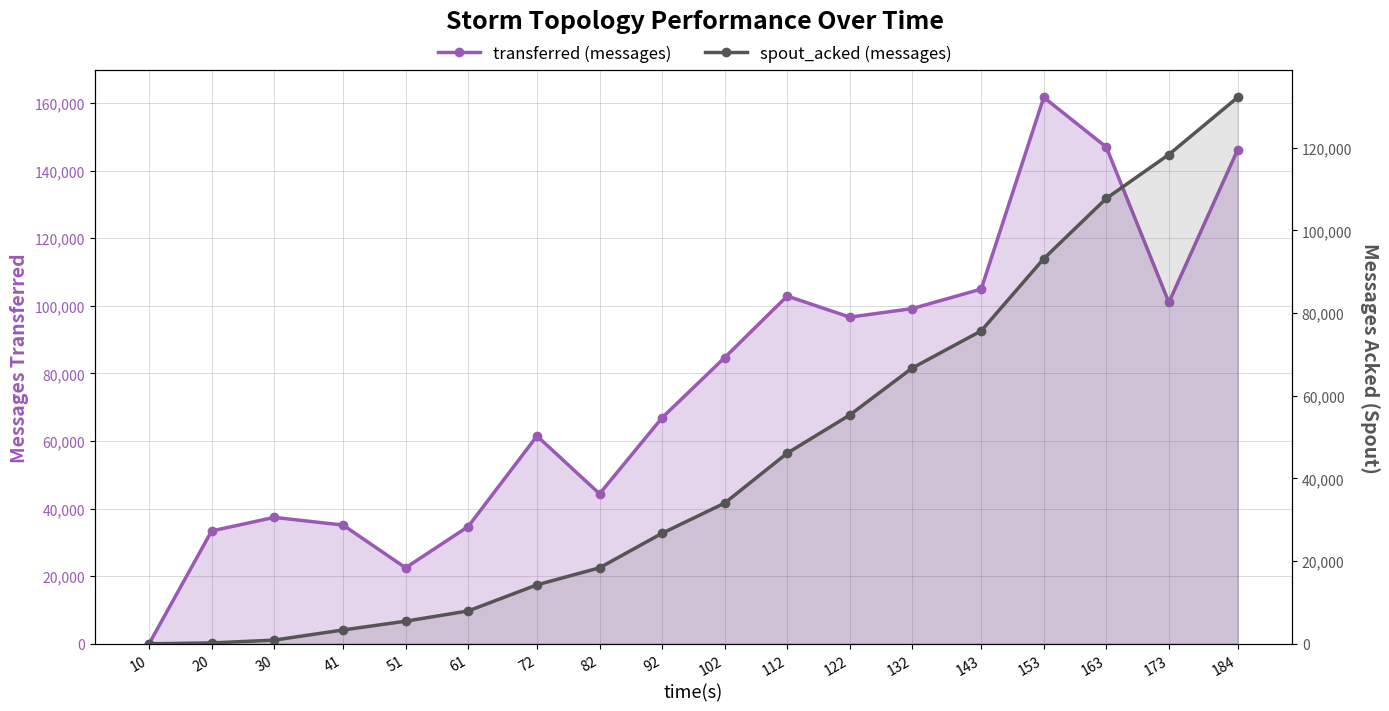

What are all the series names shown in the legend?

transferred (messages), spout_acked (messages)